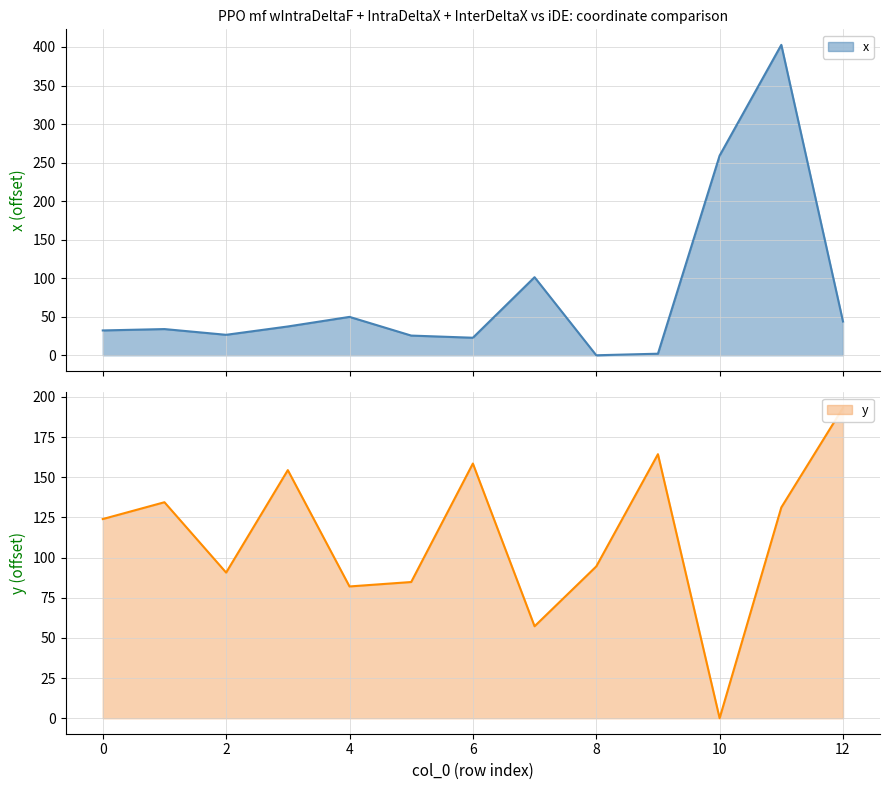

What is the sum of the y values at 6 and 12?

351.8